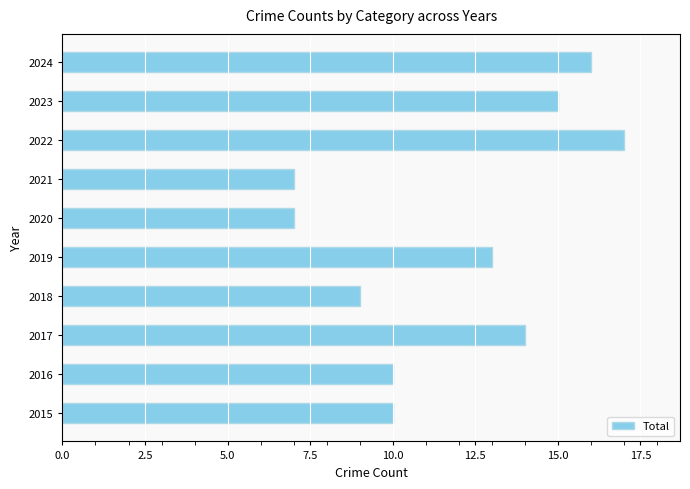

Which has a higher value, 2024 or 2016?

2024